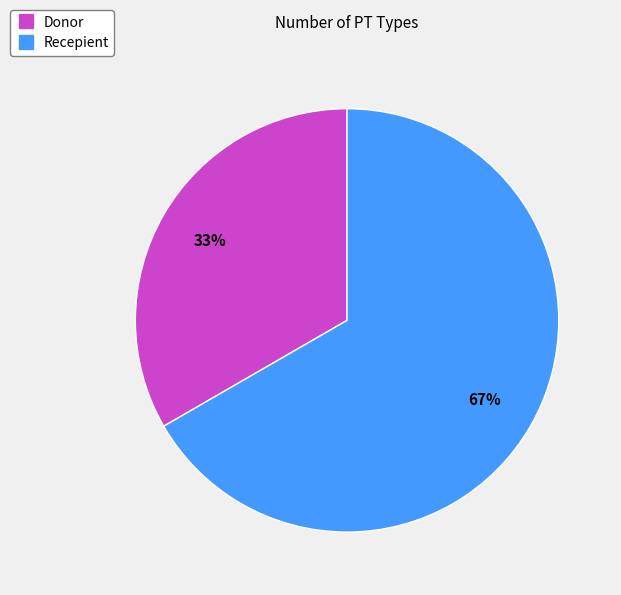

What percentage is the Donor slice, to the nearest percent?

33%